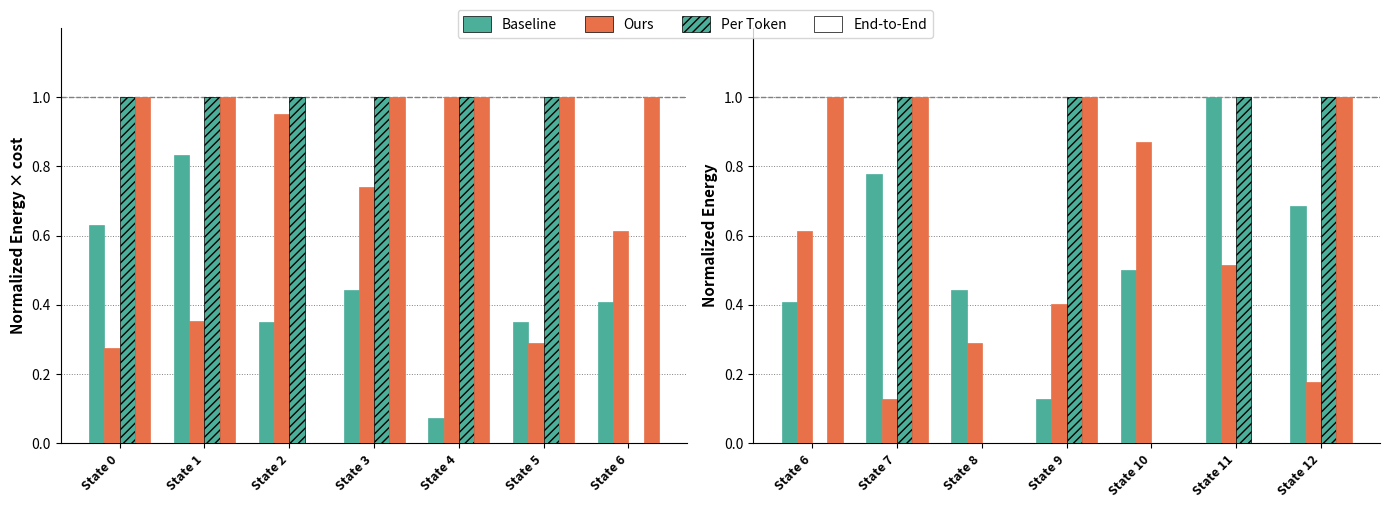

At which label does Per Token reach its peak?

State 7